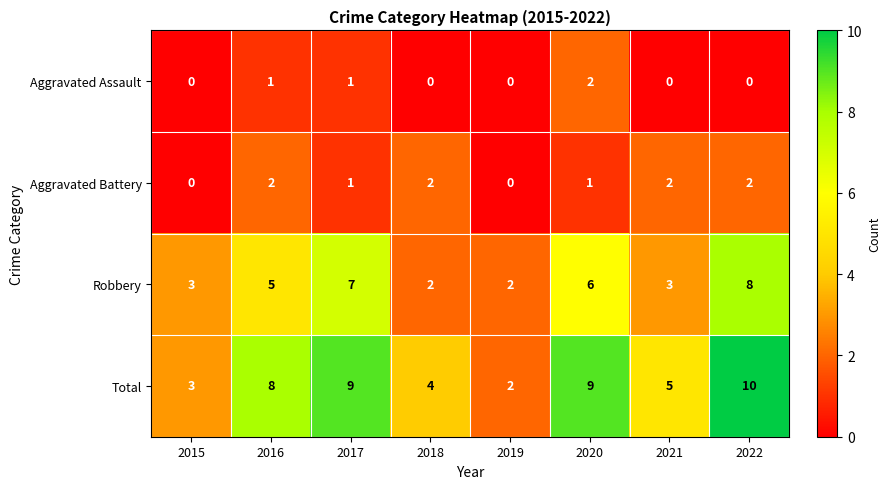

At which category does the chart reach its peak across all series?

2022